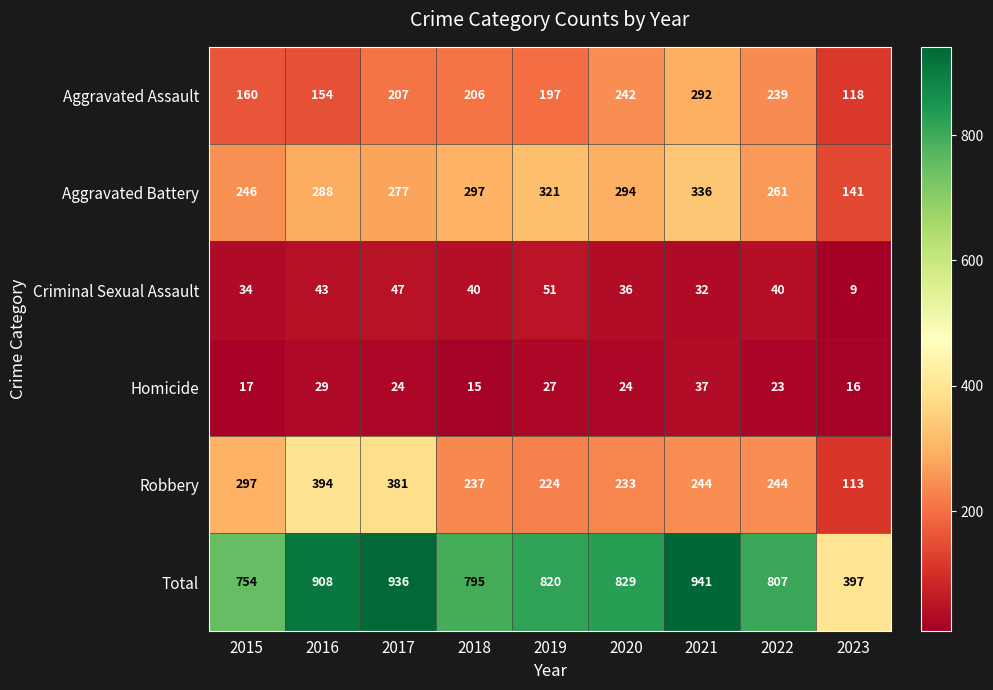

Where is Criminal Sexual Assault nearest to the value 30?

2021